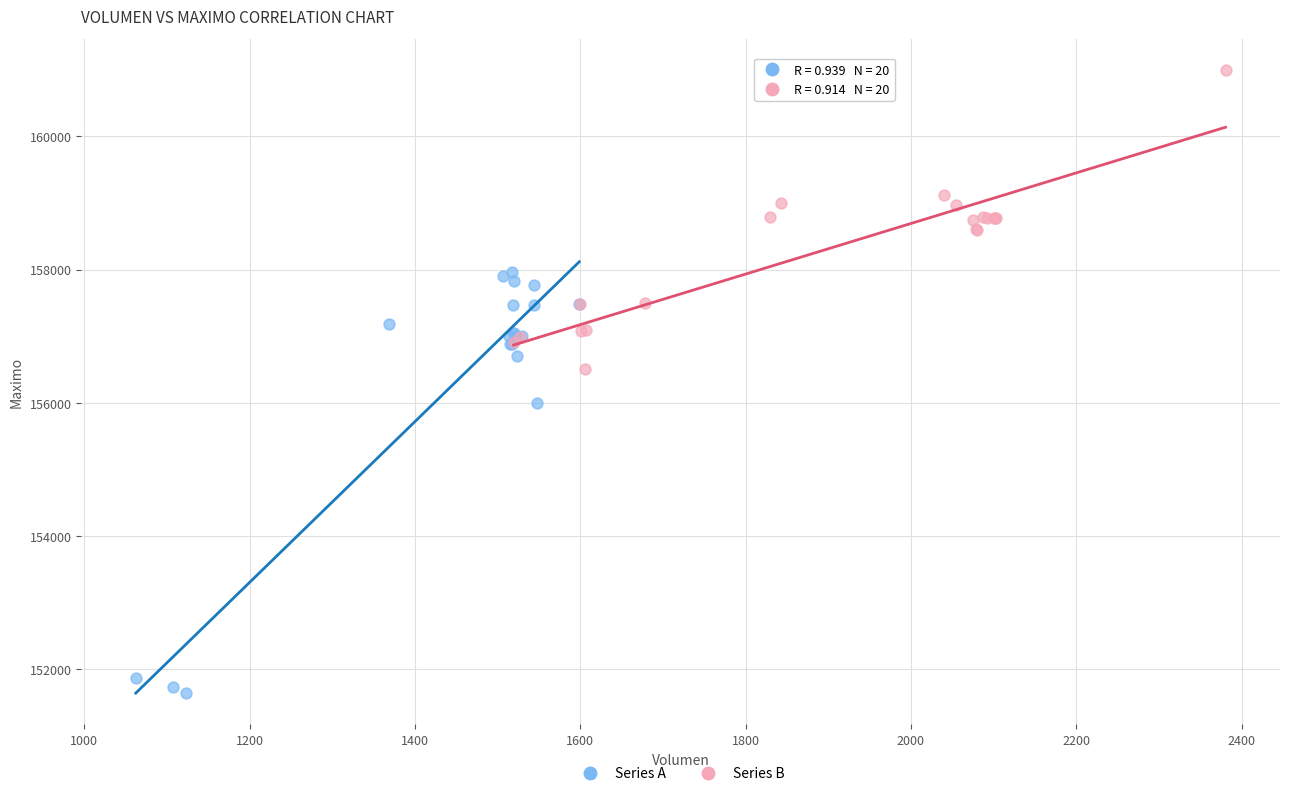

Which series reaches the minimum Y coordinate?

Series A